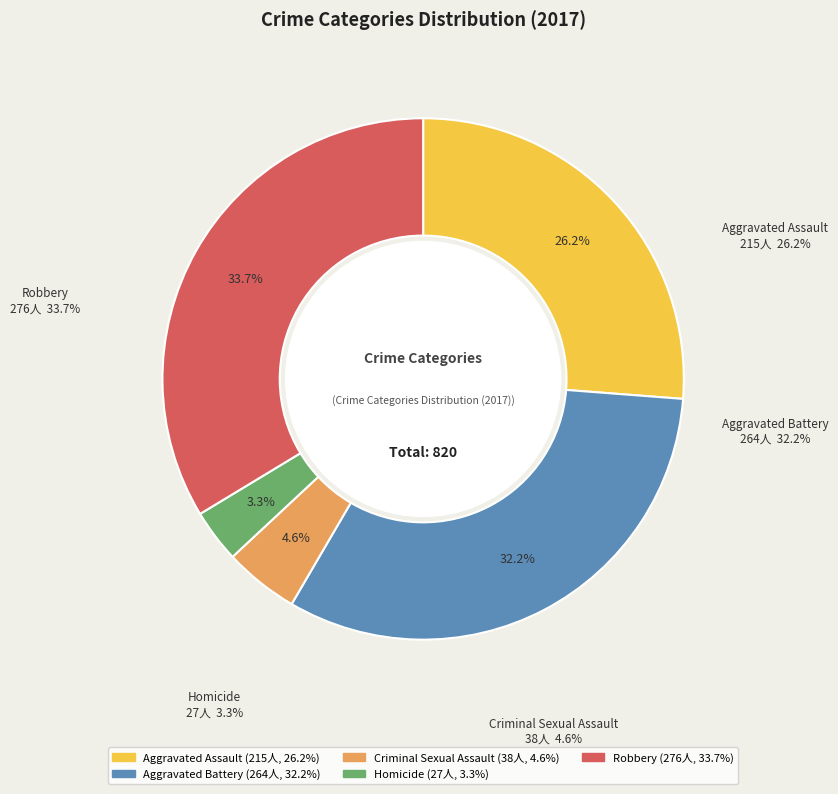

Rank the categories by value from highest to lowest.

Robbery, Aggravated Battery, Aggravated Assault, Criminal Sexual Assault, Homicide